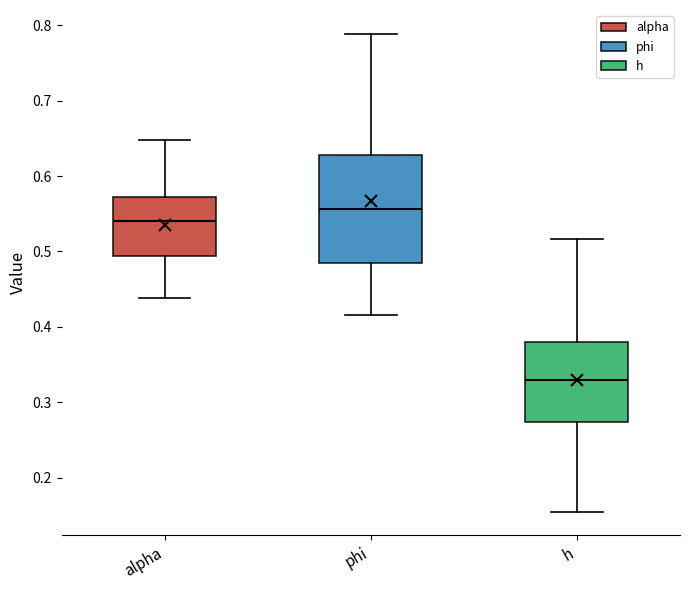

Which box has the lowest median line?

h